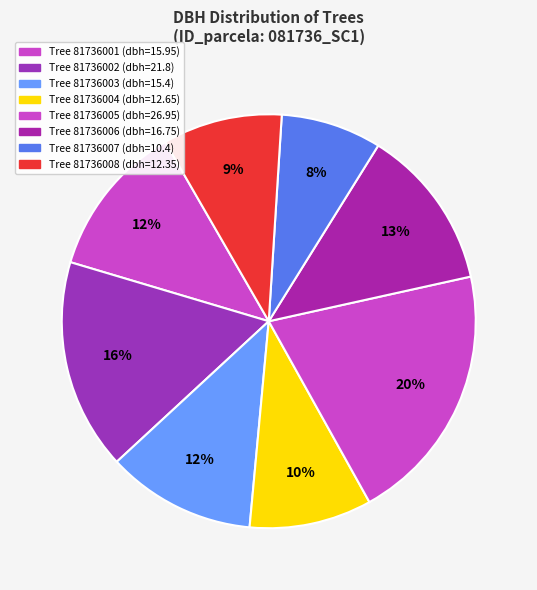

Count the number of slices in the pie.

8